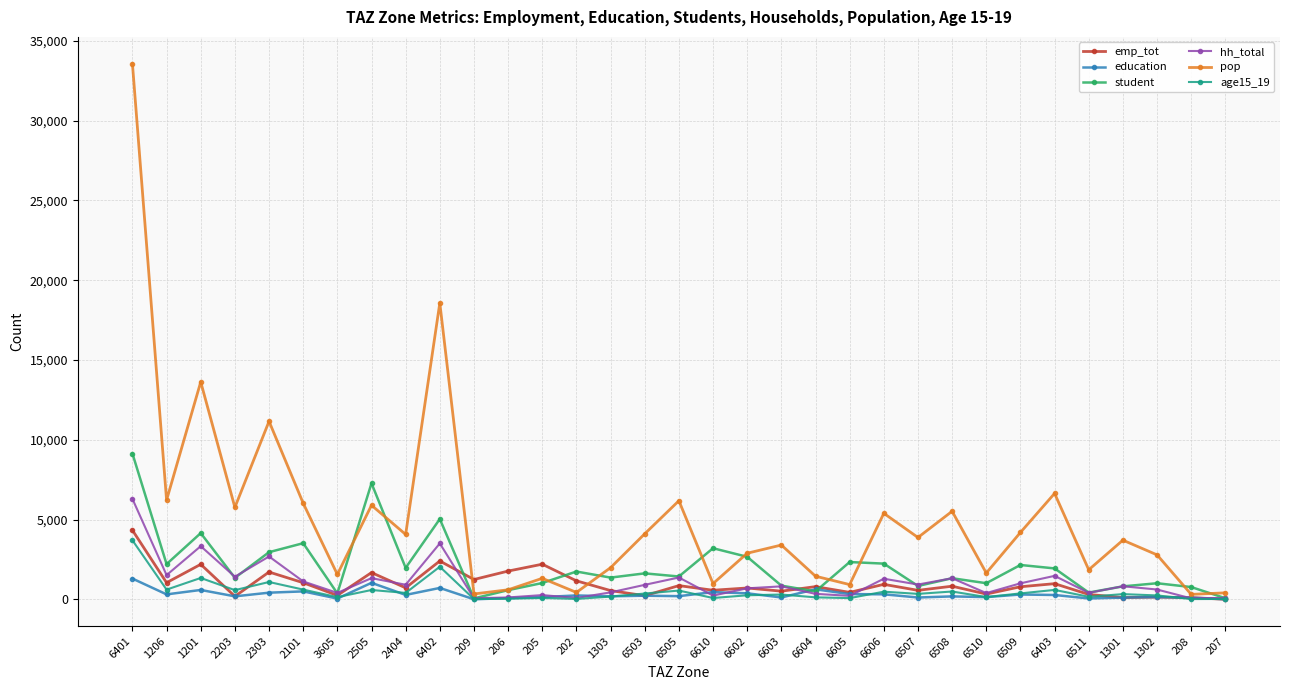

What is the average value of the hh_total series?

1110.4